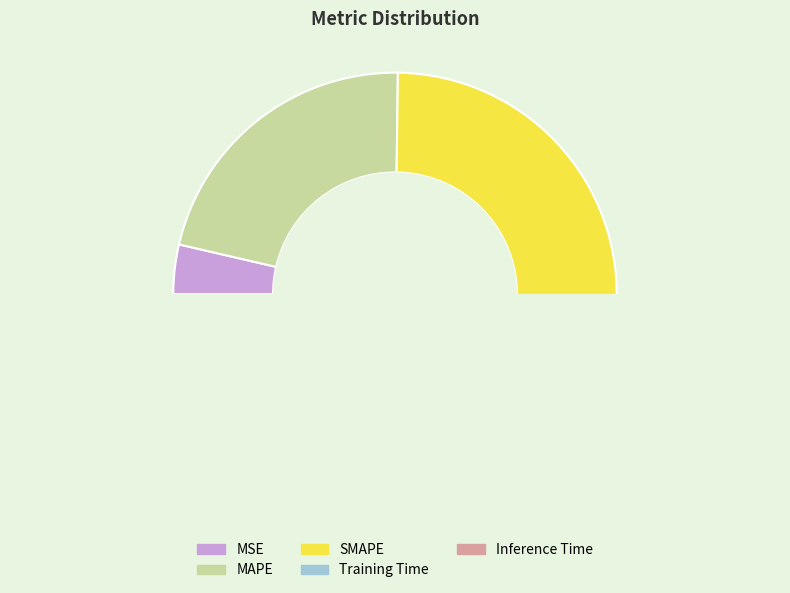

Is it true that Training Time is 22% of the pie?

False